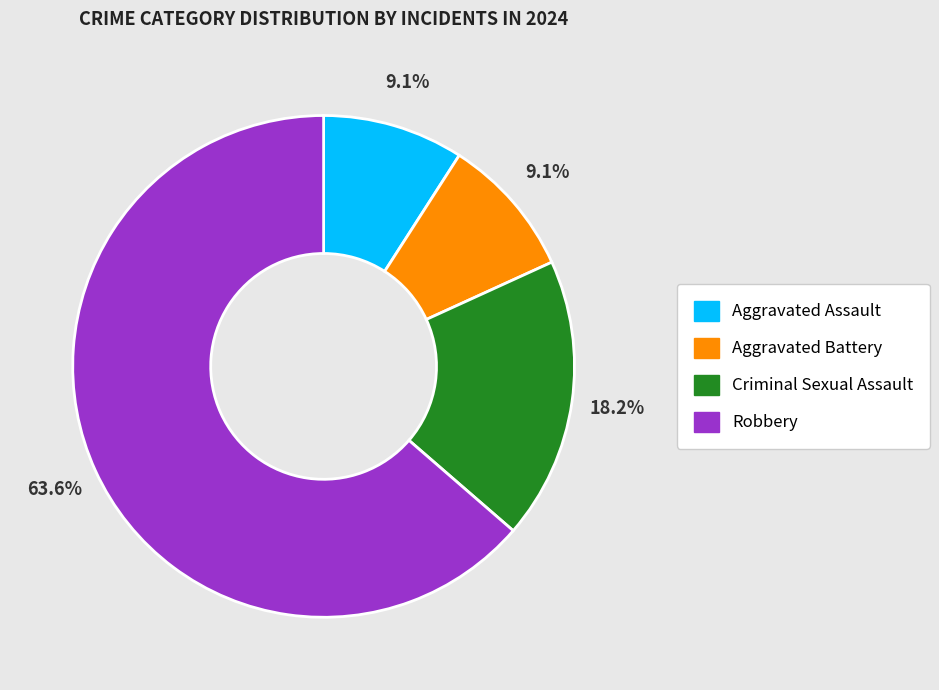

The Aggravated Assault slice represents 9% of the pie. True or false?

True